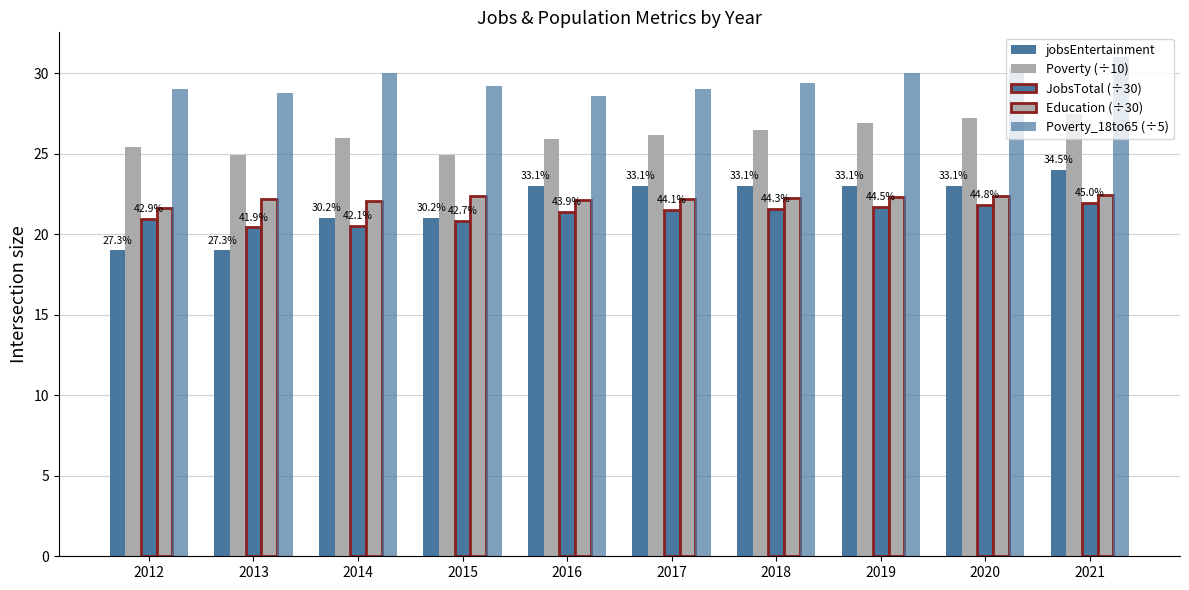

Count the number of categories in the chart.

10